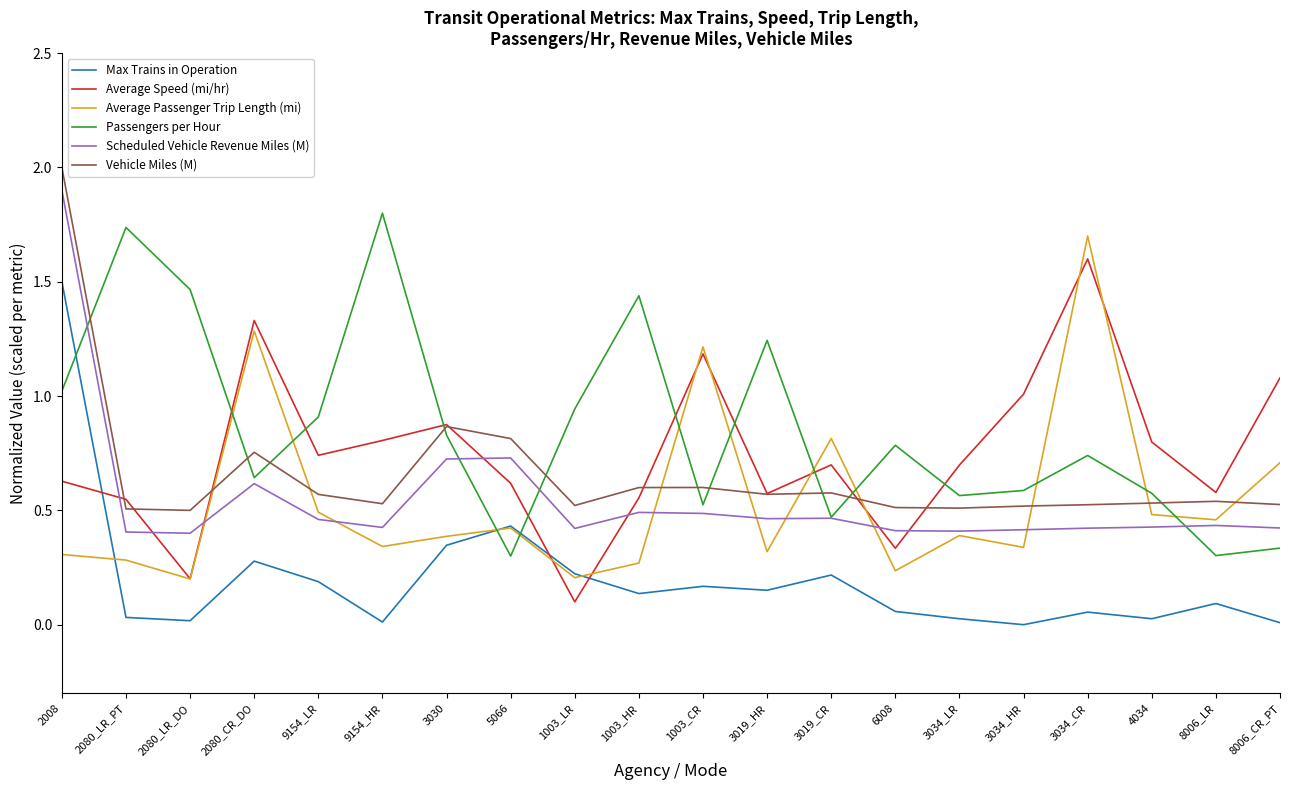

In Average Passenger Trip Length (mi), how many points are higher than both neighbors (excluding endpoints)?

6